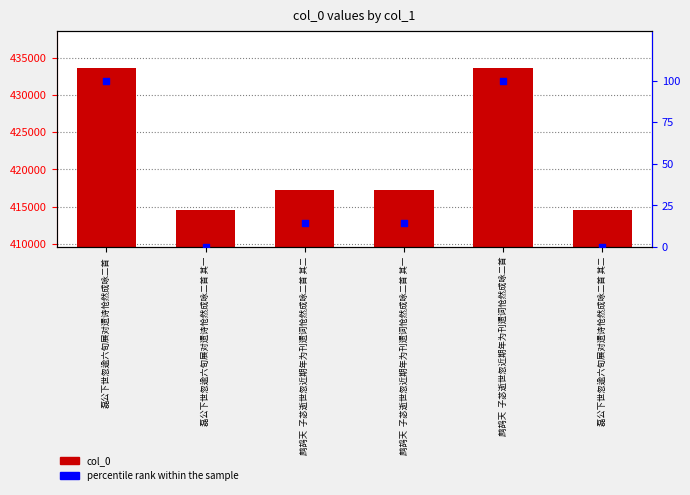

Which series has the widest spread of Y values?

col_0